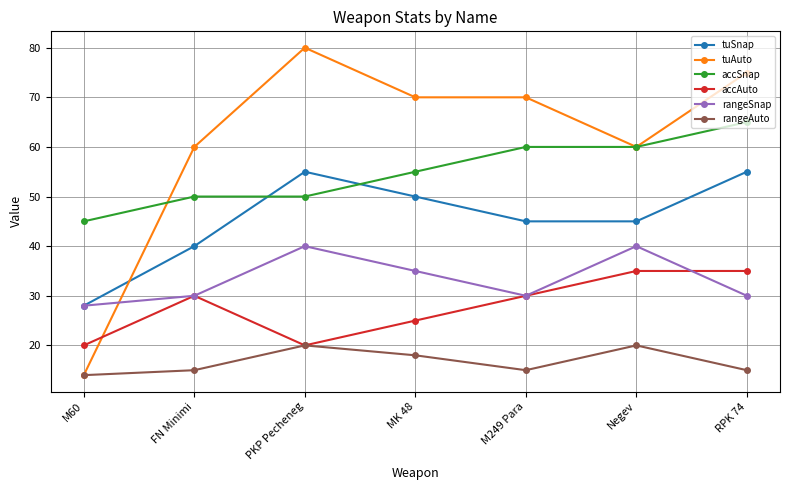

What is the difference between the second highest and minimum values in the accAuto series?

15